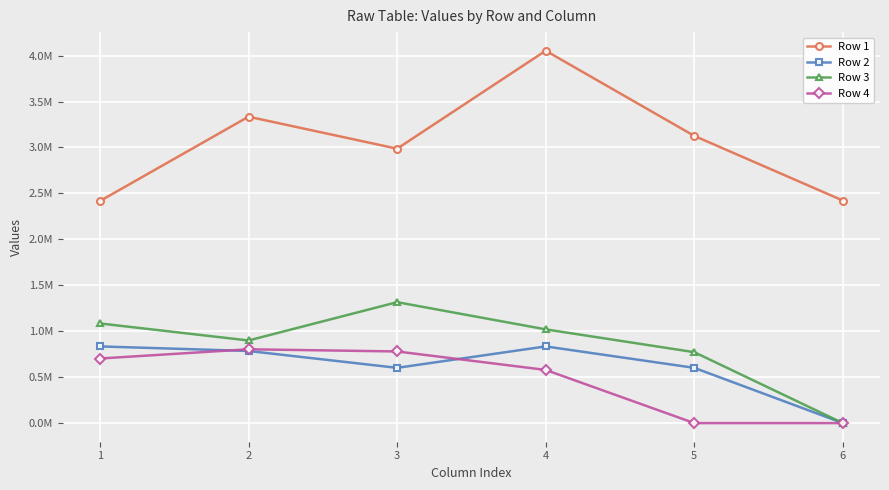

Between 6 and 5, which is larger?

5